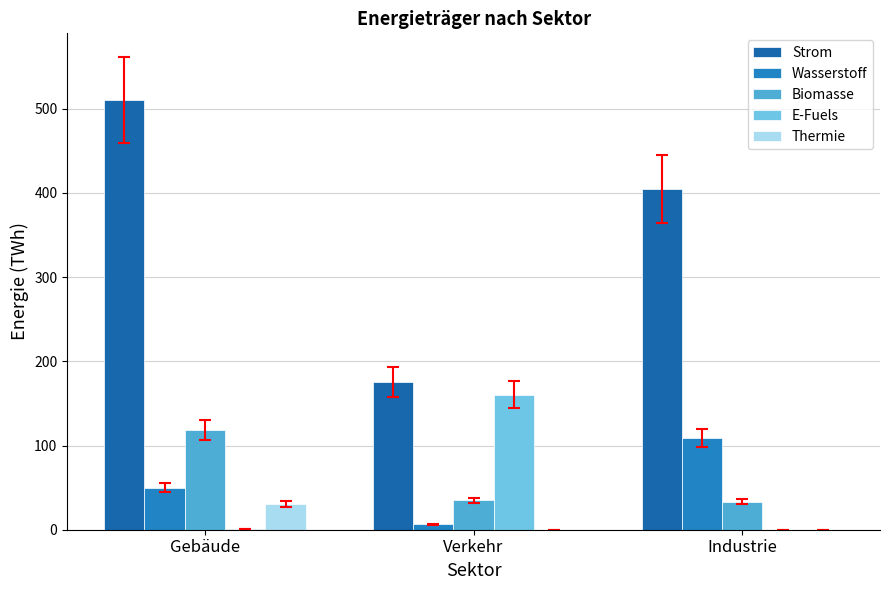

Which category has the highest value in the E-Fuels series?

Verkehr